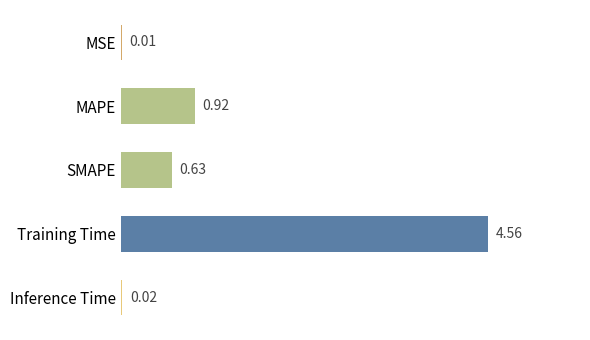

At which category does the chart reach its peak across all series?

Training Time